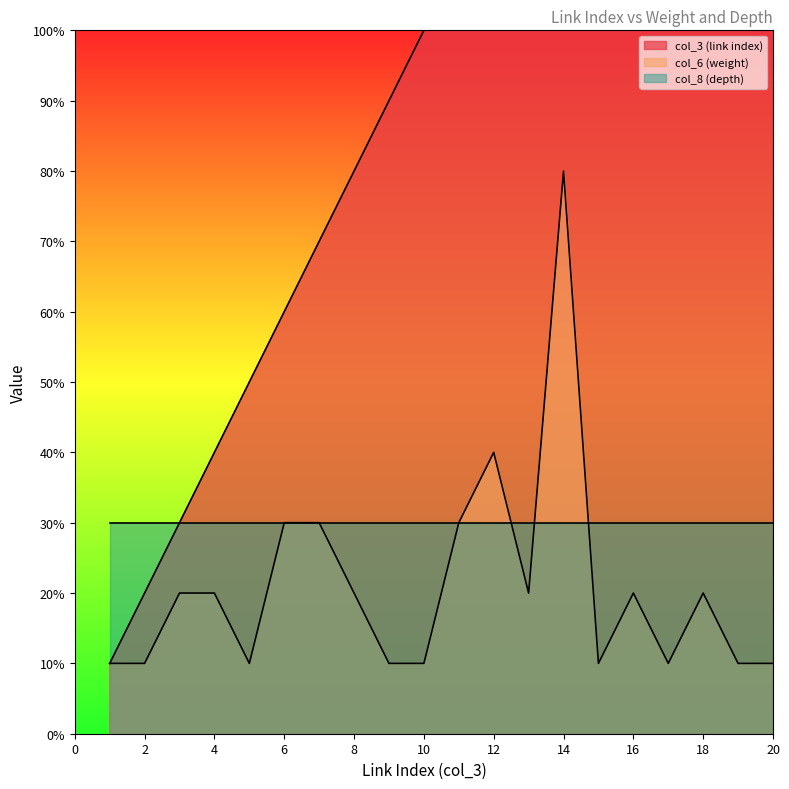

What is the sum of the col_3 (link index) values at 17 and 18?

35